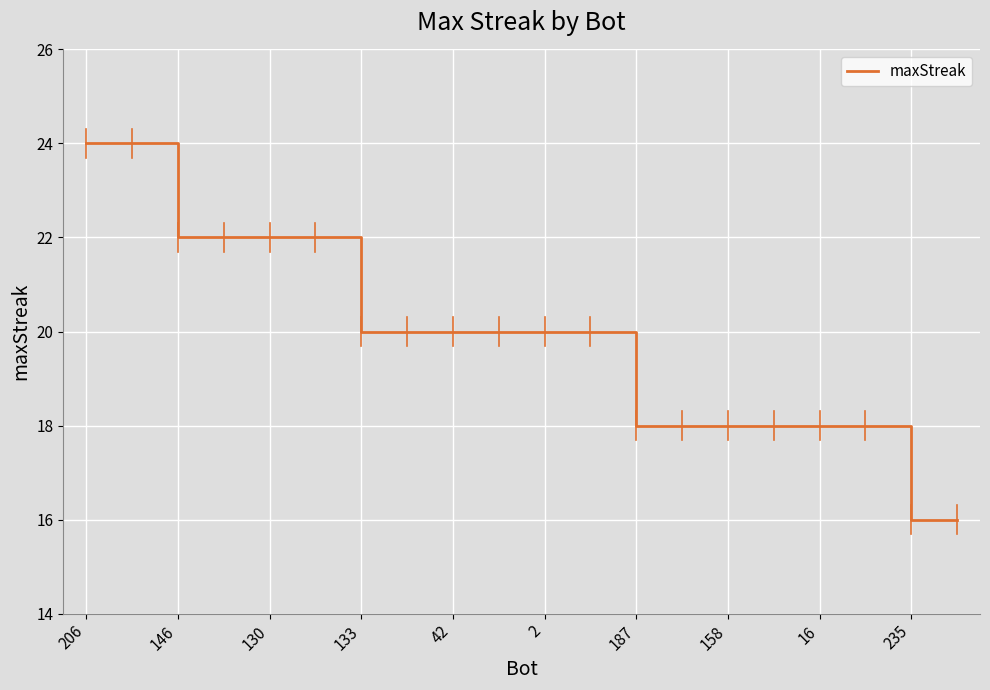

Reading left to right, list all the values displayed in this chart.

24	24	22	22	22	22	20	20	20	20	20	20	18	18	18	18	18	18	16	16